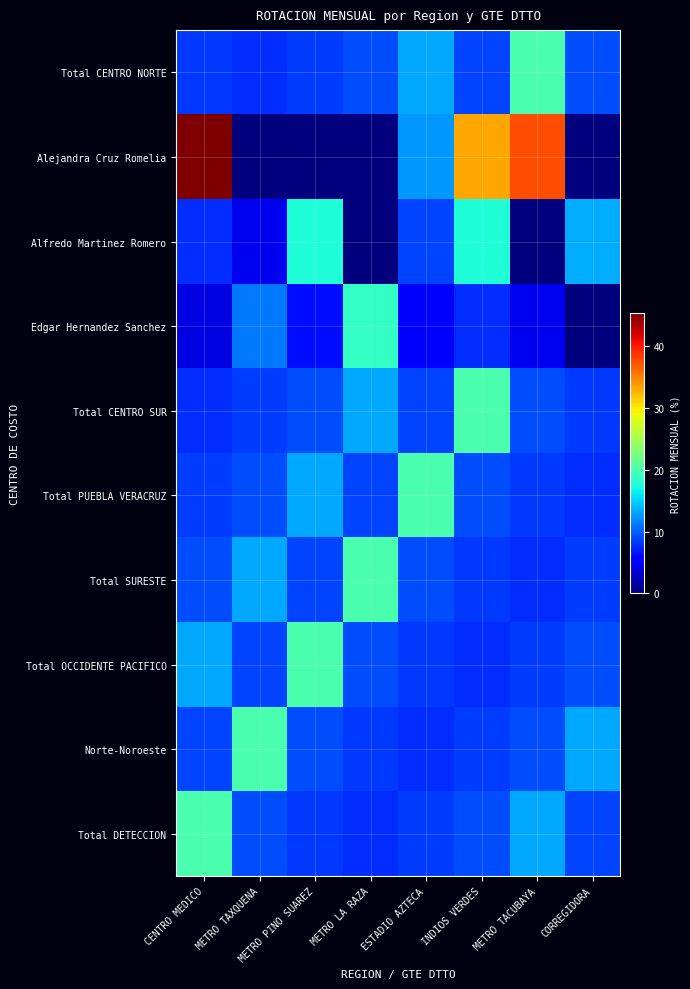

Between INDIOS VERDES and METRO TACUBAYA, which series saw the biggest shift?

Alfredo Martinez Romero